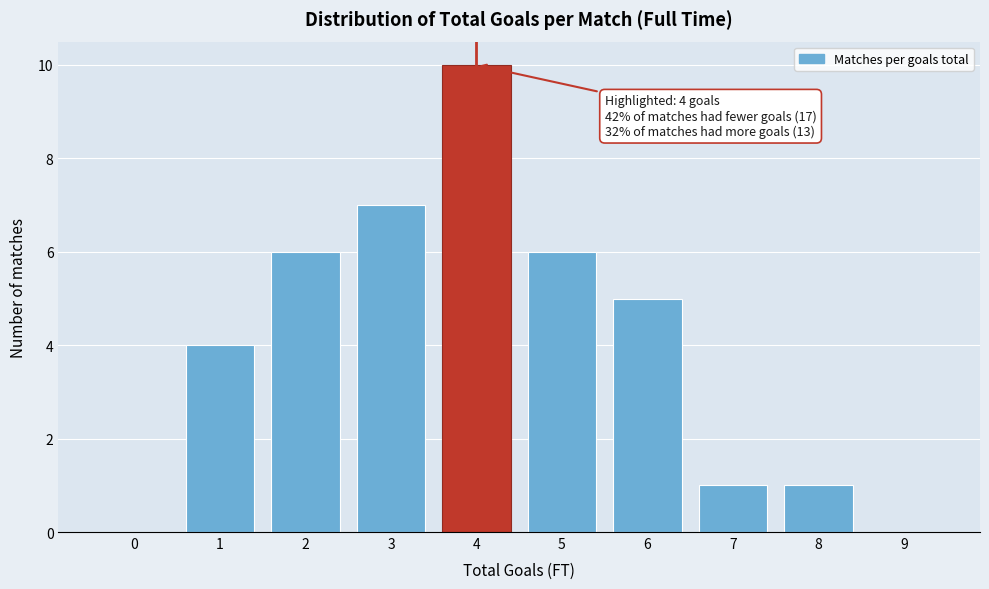

Reading left to right, what are all the values shown in this chart?

0=0	1=4	2=6	3=7	4=10	5=6	6=5	7=1	8=1	9=0